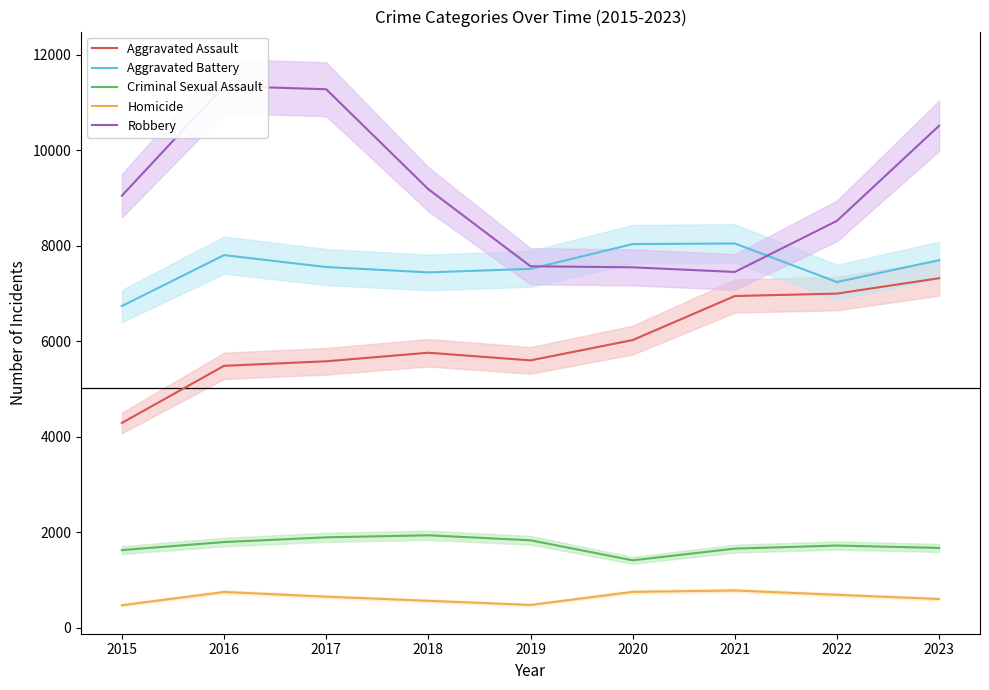

How many interior local peaks does the Criminal Sexual Assault series have?

2